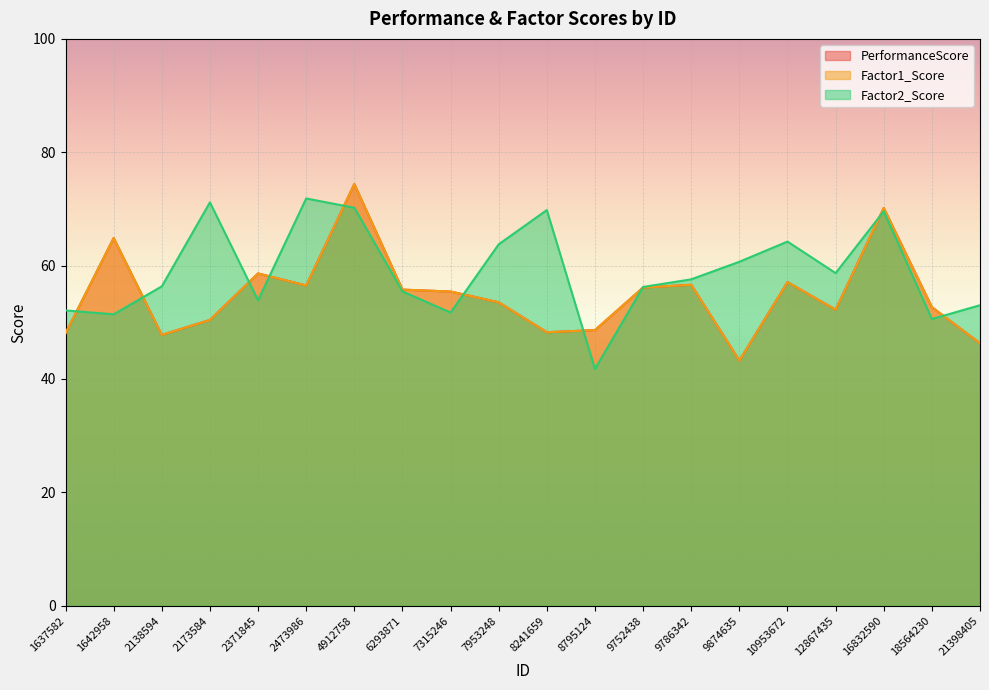

At which label does PerformanceScore reach its minimum?

9874635